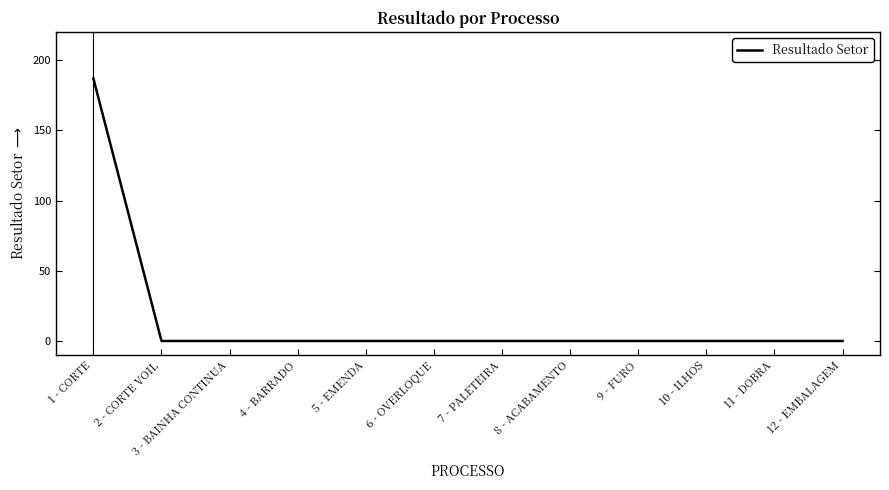

What is the sum of all values?

186.9